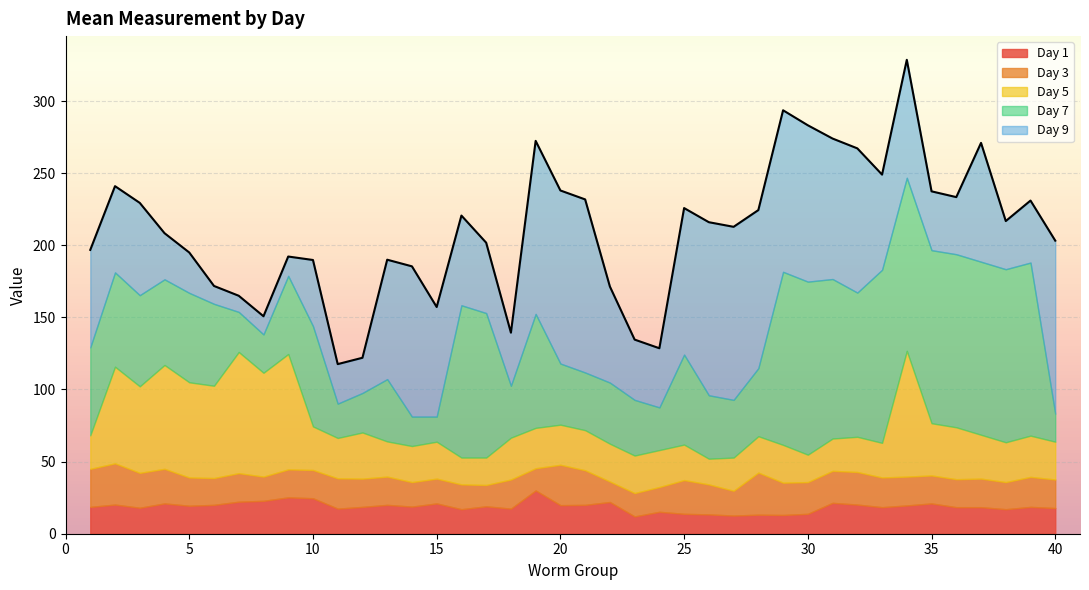

What is the lowest value of the Day 1 series?

12.0